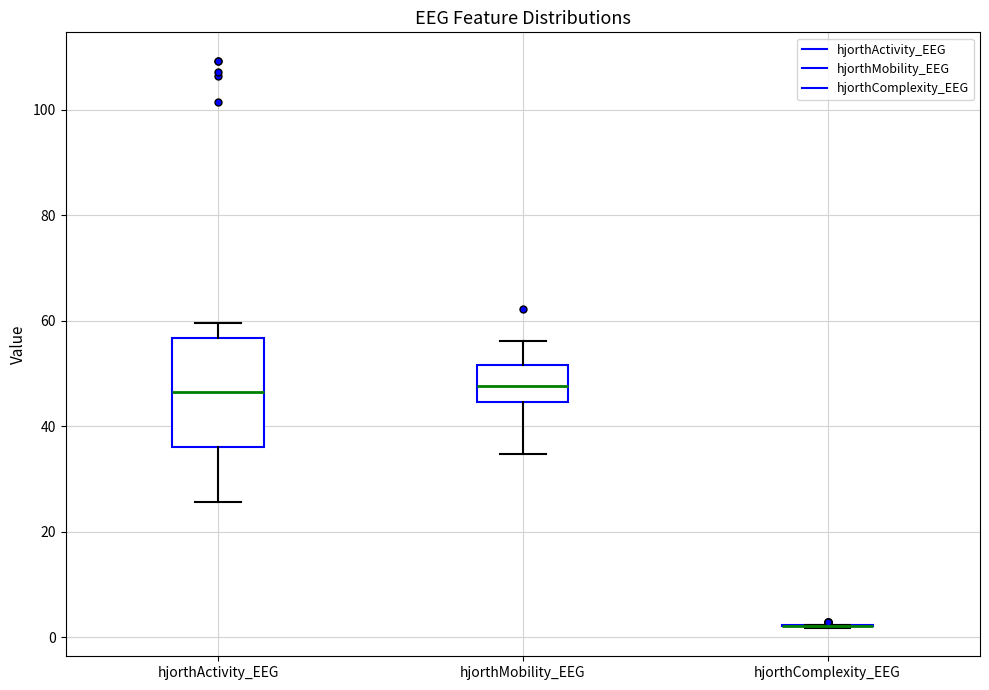

Reading left to right, transcribe this box plot: for each box, give where its median line is, the range the box spans, and where its two whiskers end, as read against the y-axis. The values are not printed on the chart, so give them approximately, as read against the axis.

hjorthActivity_EEG: median 46, box 36 to 56, whiskers 26 to 60
hjorthMobility_EEG: median 48, box 44 to 52, whiskers 34 to 56
hjorthComplexity_EEG: box collapsed to a line at 2, whiskers 2 to 2